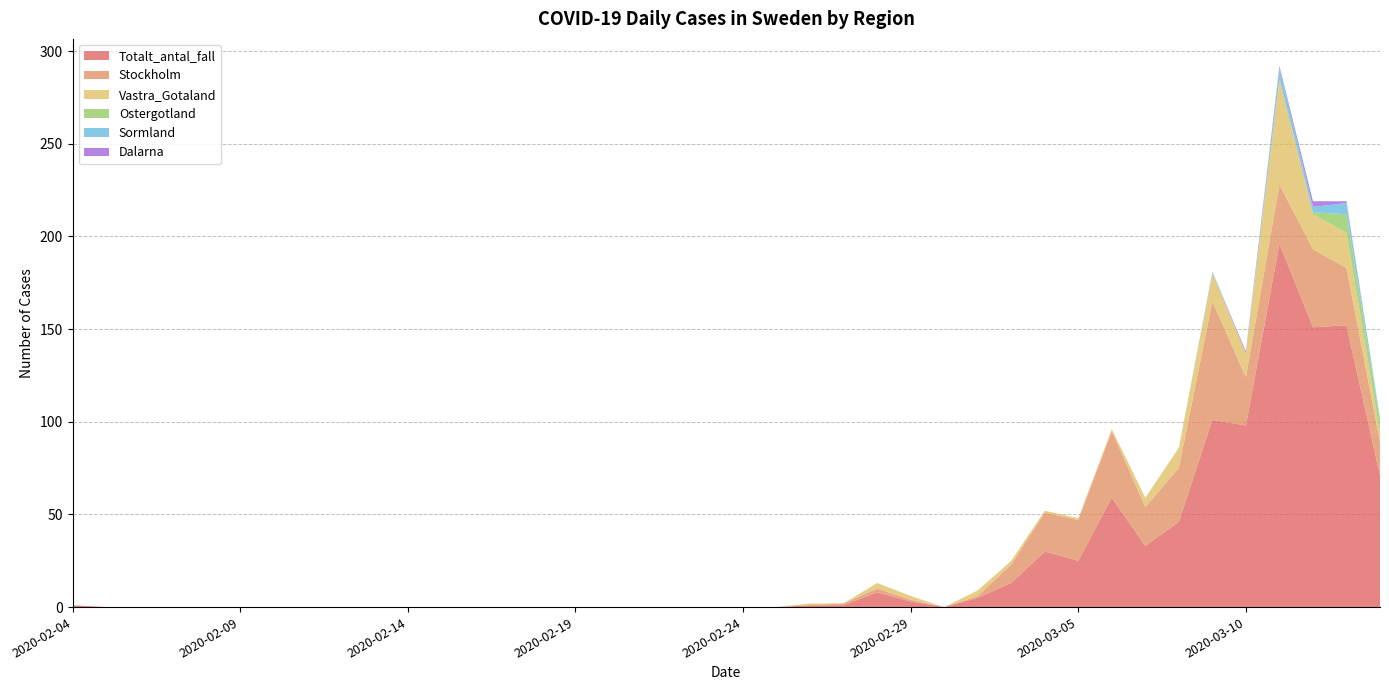

Reading left to right, list all the values displayed in this chart.

Totalt_antal_fall: 1	0	0	0	0	0	0	0	0	0	0	0	0	0	0	0	0	0	0	0	0	0	1	1	8	3	0	5	13	30	25	59	33	46	101	98	196	151	152	71
Stockholm: 0	0	0	0	0	0	0	0	0	0	0	0	0	0	0	0	0	0	0	0	0	0	0	1	2	1	0	1	10	21	22	36	21	29	64	26	32	42	31	18
Vastra_Gotaland: 0	0	0	0	0	0	0	0	0	0	0	0	0	0	0	0	0	0	0	0	0	0	1	0	3	2	0	3	2	1	1	1	5	11	15	13	57	19	19	5
Ostergotland: 0	0	0	0	0	0	0	0	0	0	0	0	0	0	0	0	0	0	0	0	0	0	0	0	0	0	0	0	0	0	0	0	0	0	0	0	0	1	10	7
Sormland: 0	0	0	0	0	0	0	0	0	0	0	0	0	0	0	0	0	0	0	0	0	0	0	0	0	0	0	0	0	0	0	0	0	0	1	0	6	3	6	1
Dalarna: 0	0	0	0	0	0	0	0	0	0	0	0	0	0	0	0	0	0	0	0	0	0	0	0	0	0	0	0	0	0	0	0	0	0	0	1	1	3	1	0